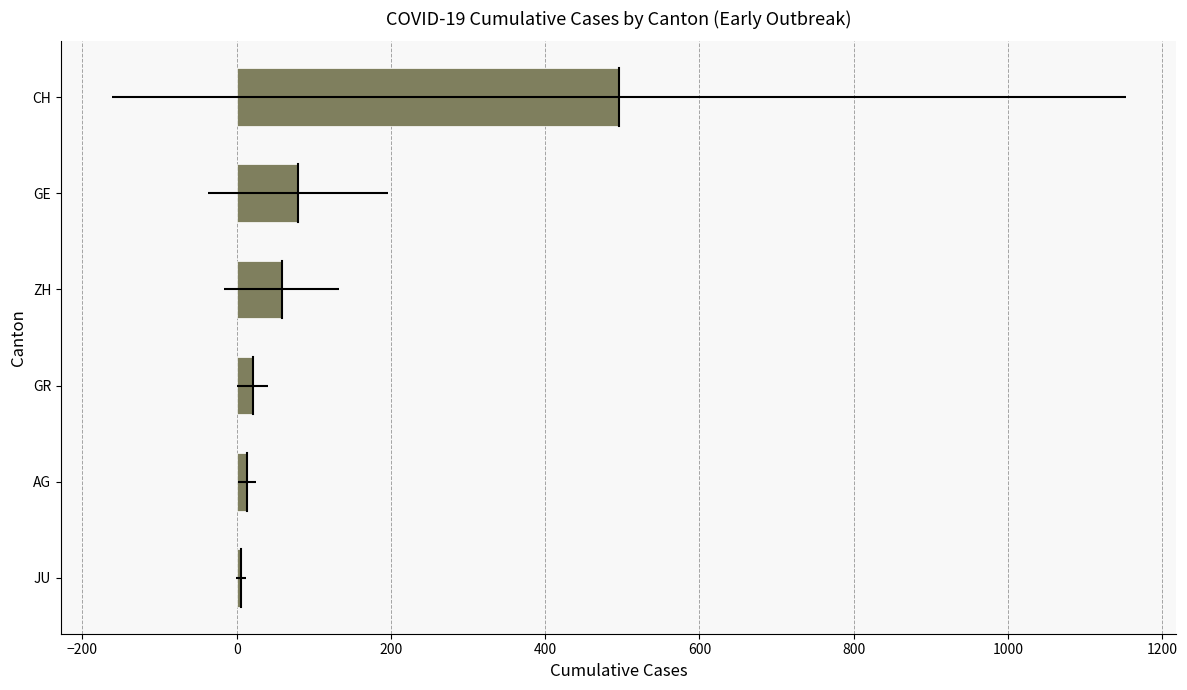

What is the difference between the maximum and minimum values?

489.7